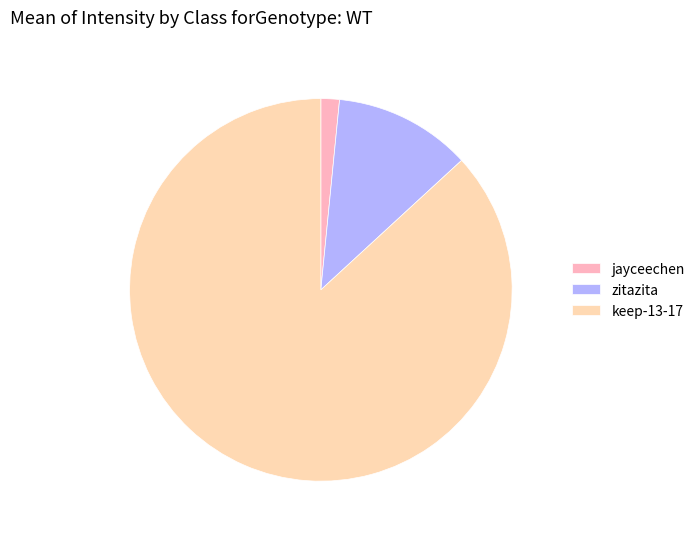

Do zitazita and jayceechen together represent more than half of the pie?

No